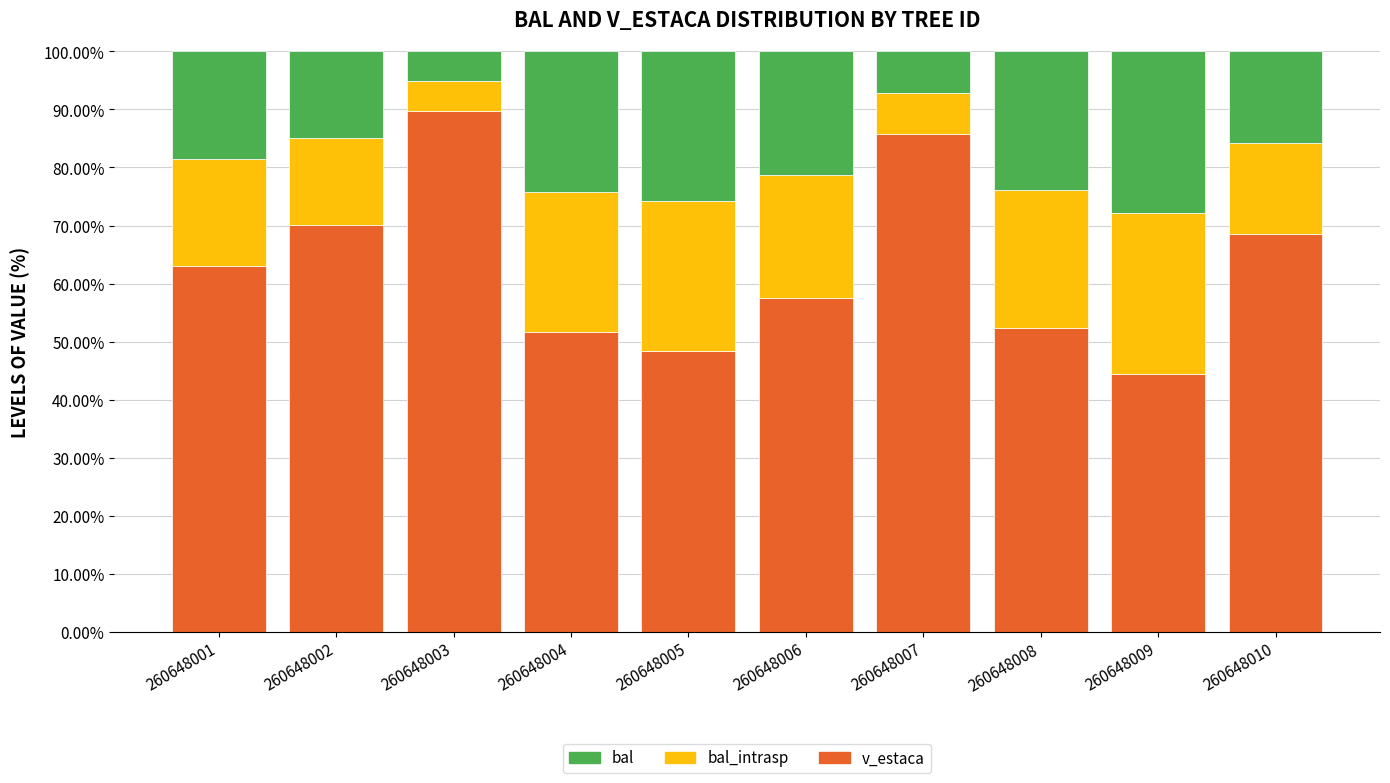

What is the total value across all series at 260648003?

100.0